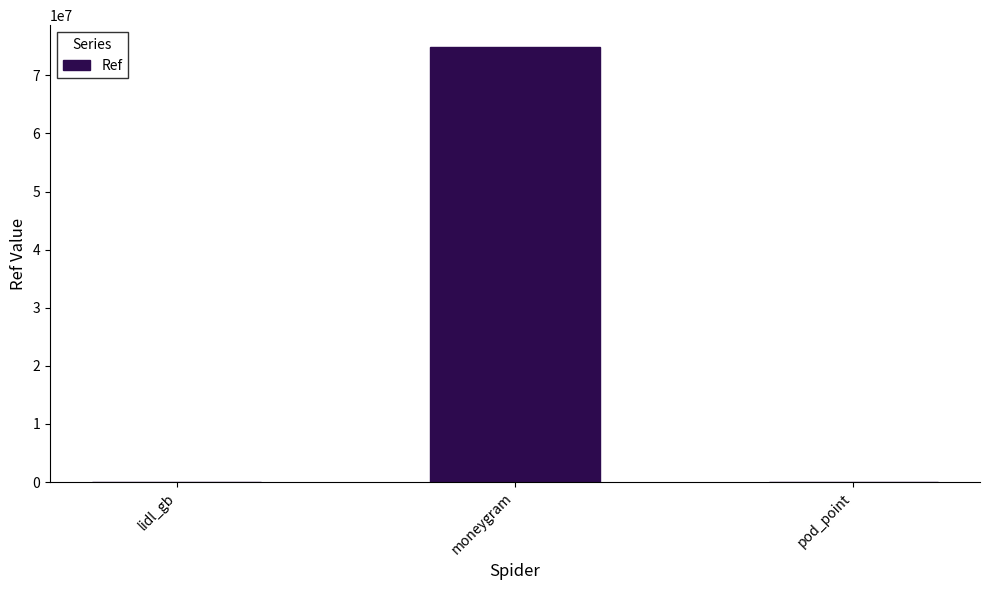

What is the sum of all values?

74948241